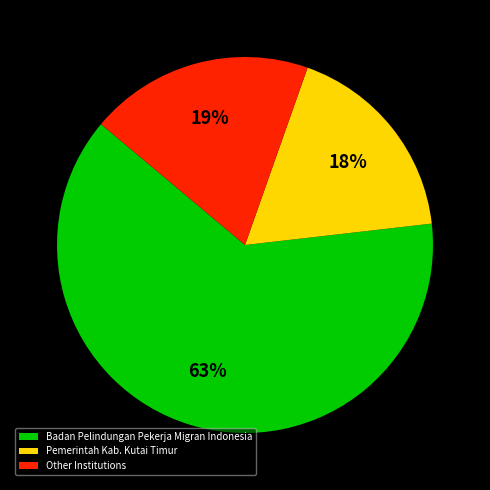

To the nearest percent, what percentage of the pie is Badan Pelindungan Pekerja Migran Indonesia?

63%